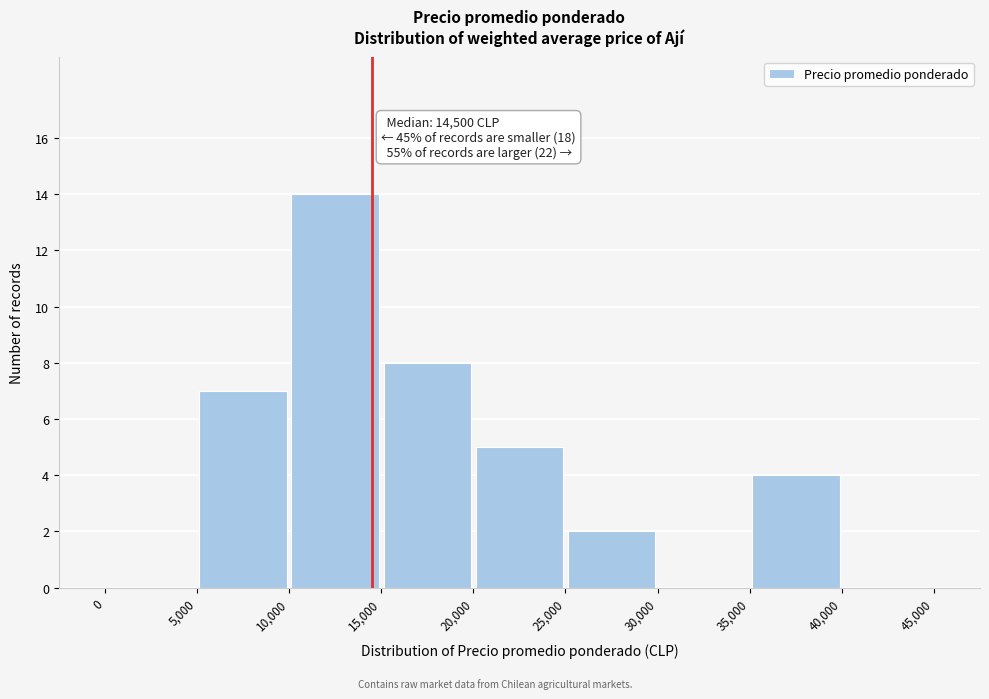

Over which range of the x-axis is the bar tallest?

10,000 to 15,000